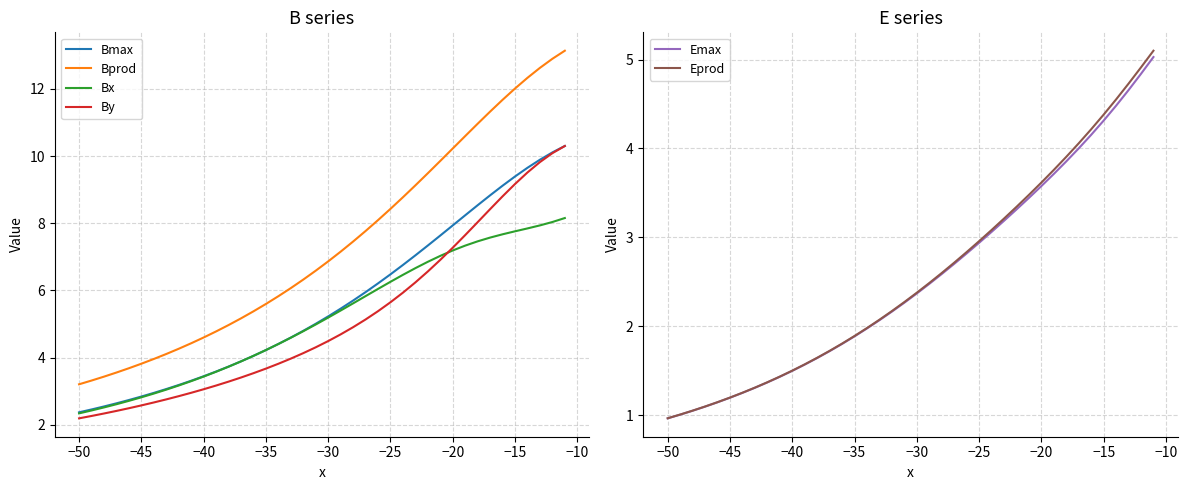

List the series in order of their peak value, lowest first.

Emax, Eprod, Bx, By, Bmax, Bprod